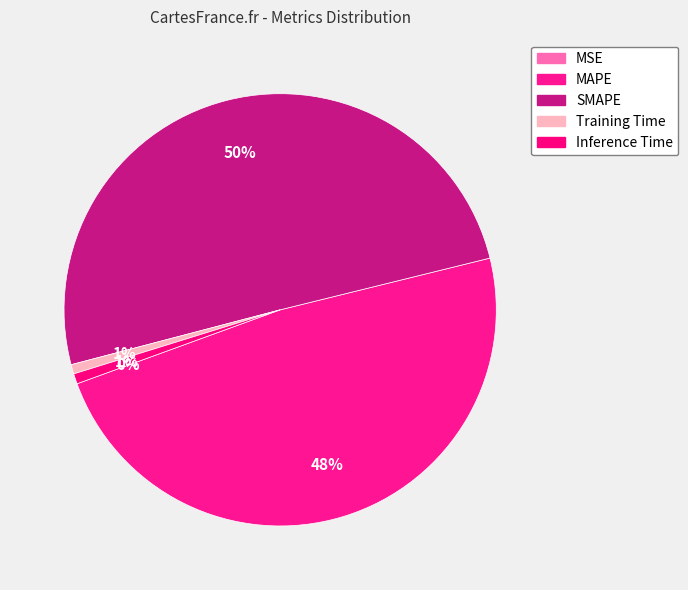

True or false: SMAPE accounts for 63% of the total.

False